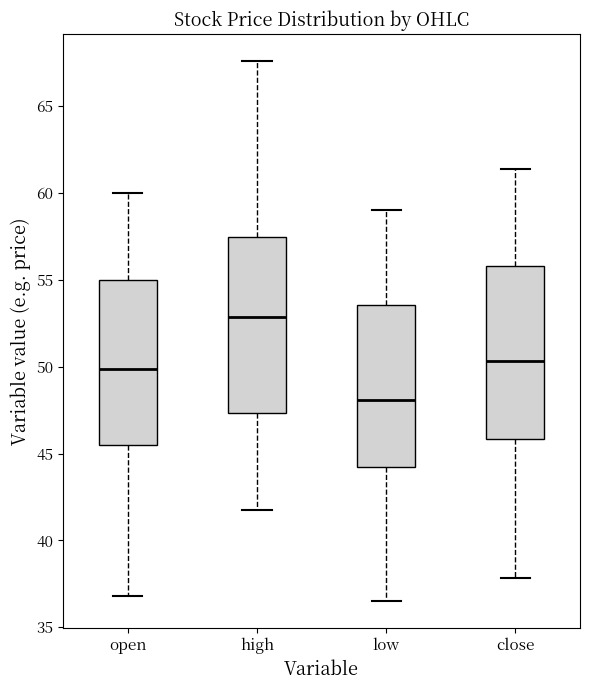

Which box has the highest median line?

high